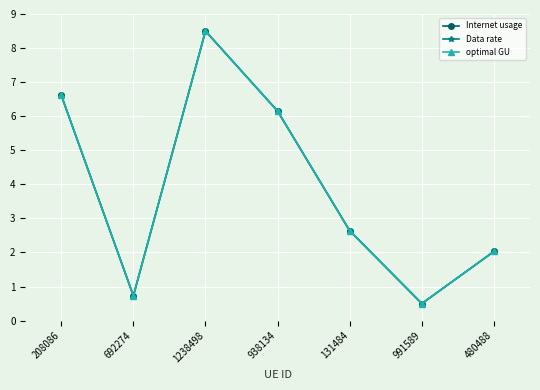

The Data rate series shows 14.9 at 1238498. True or false?

False